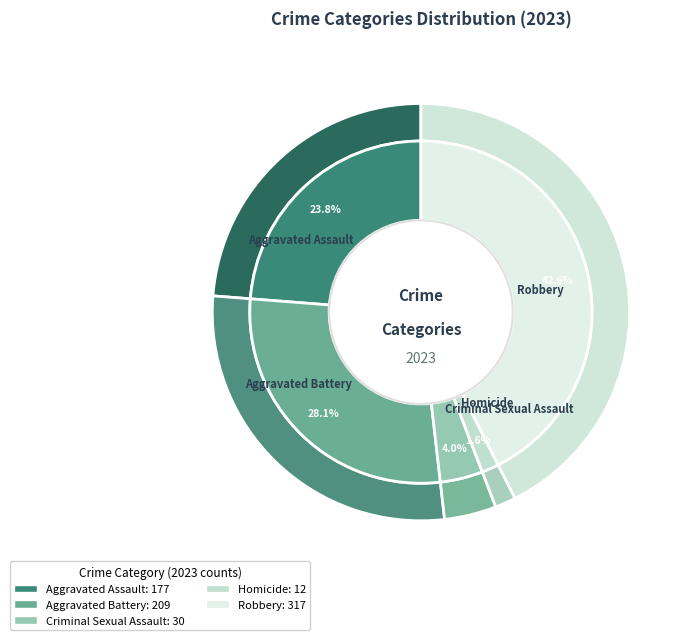

Rank the categories by value from lowest to highest.

Homicide, Criminal Sexual Assault, Aggravated Assault, Aggravated Battery, Robbery